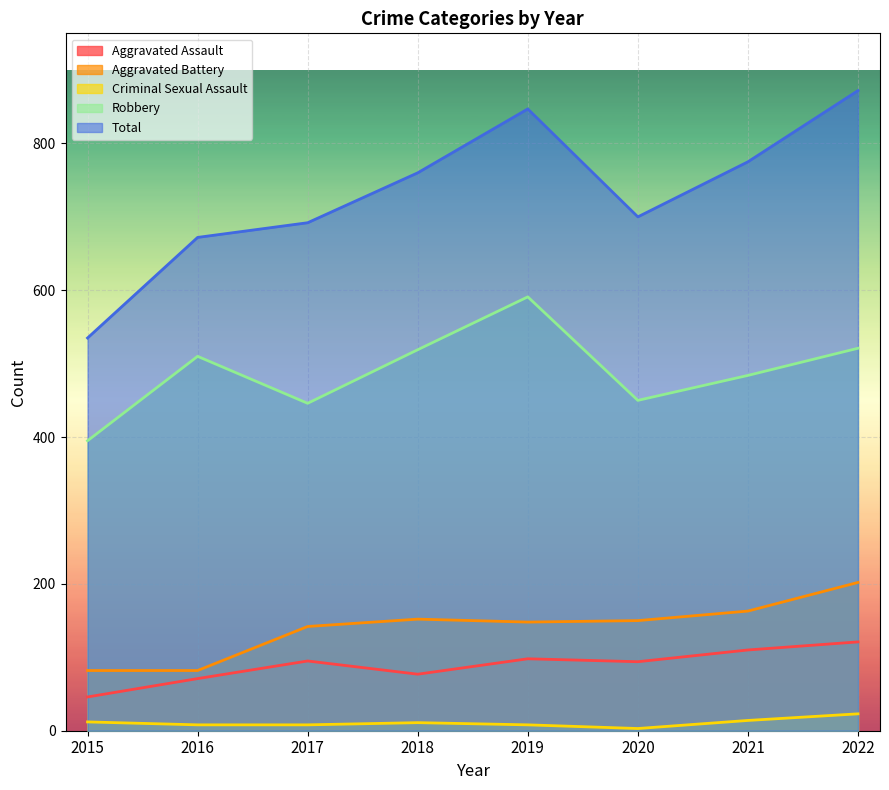

At which label is Robbery closest to 493?

2021